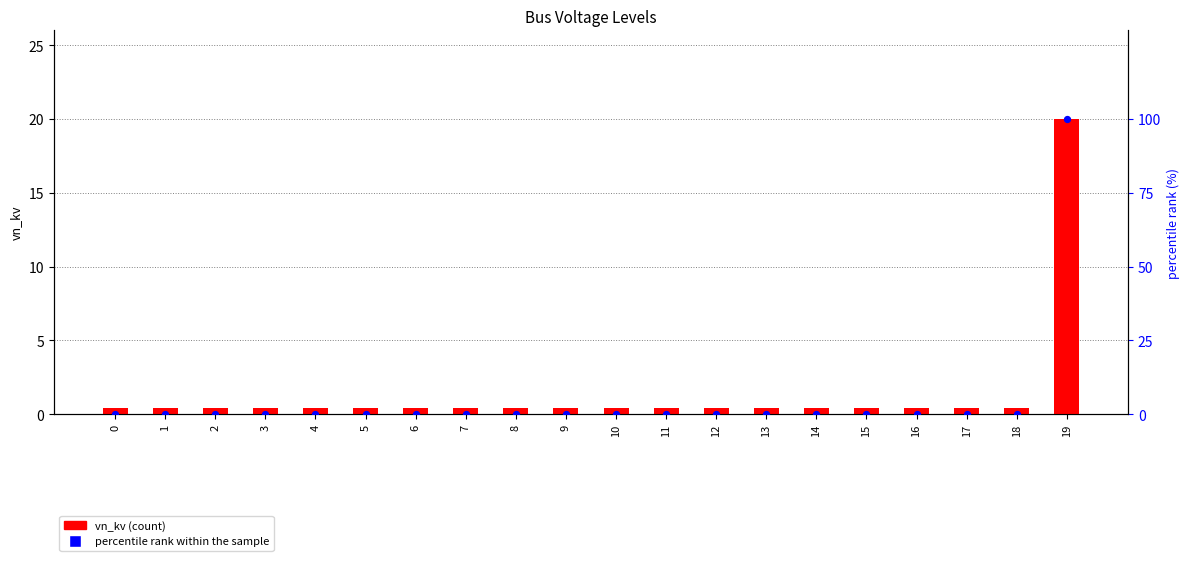

Which series reaches the minimum Y coordinate?

percentile rank within the sample